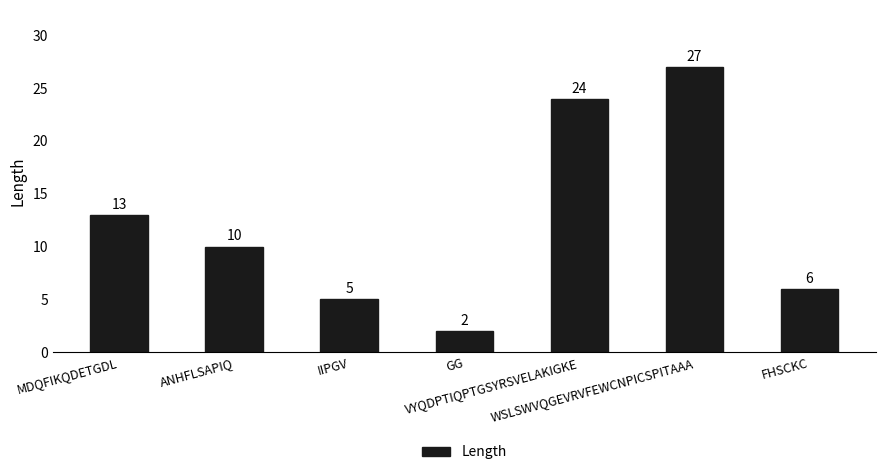

List the labels in order of value, smallest first.

GG, IIPGV, FHSCKC, ANHFLSAPIQ, MDQFIKQDETGDL, VYQDPTIQPTGSYRSVELAKIGKE, WSLSWVQGEVRVFEWCNPICSPITAAA